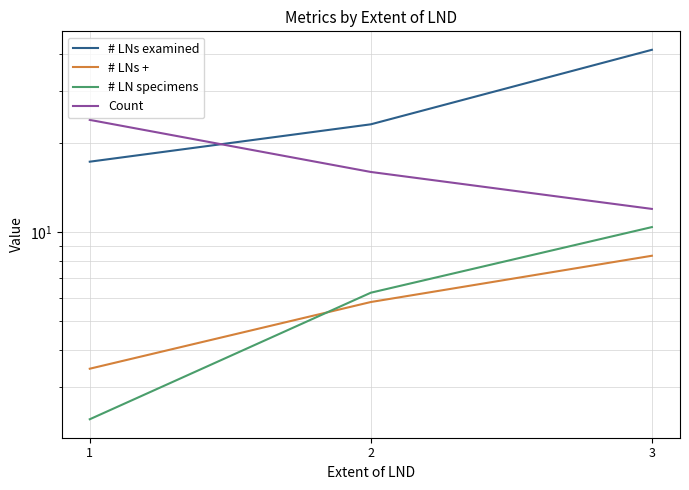

At which label does Count first exceed 16?

1